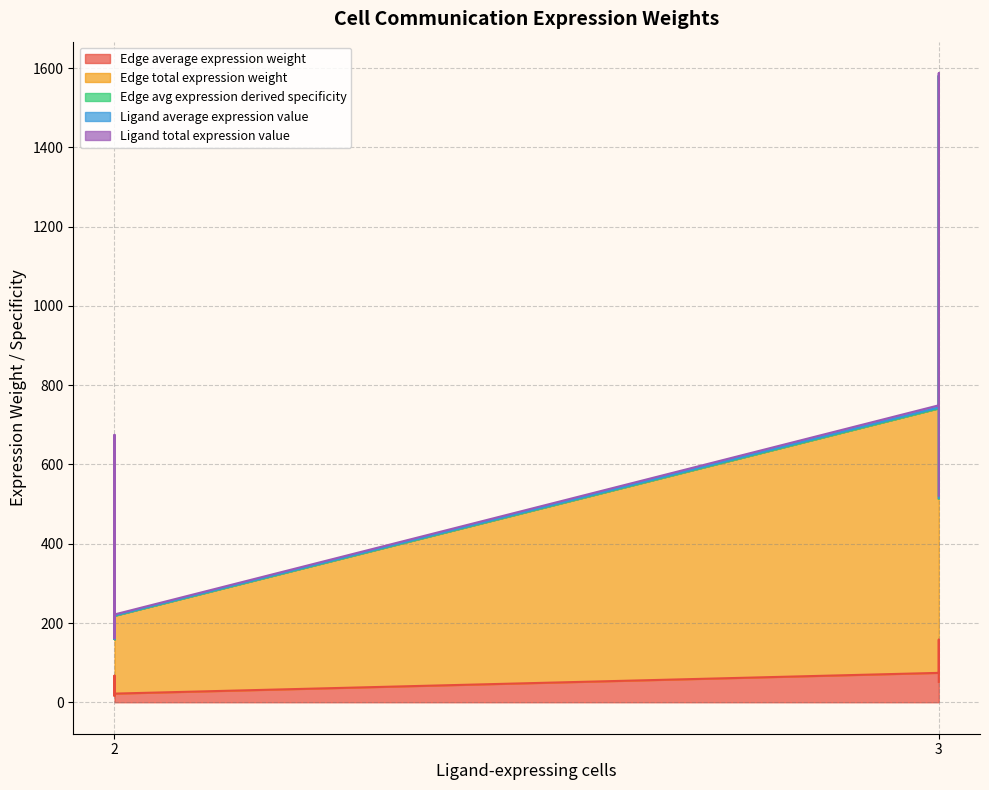

True or false: Edge total expression weight and Edge avg expression derived specificity cross at least once.

False